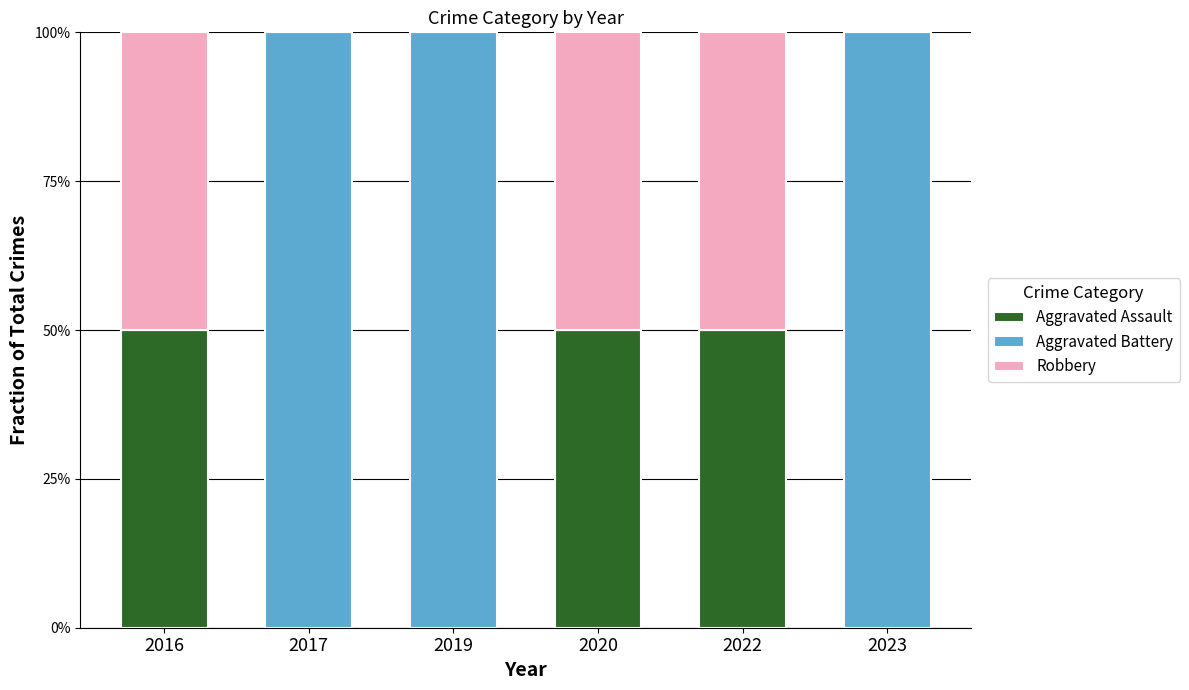

List the series in order of their peak value, highest first.

Aggravated Battery, Aggravated Assault, Robbery